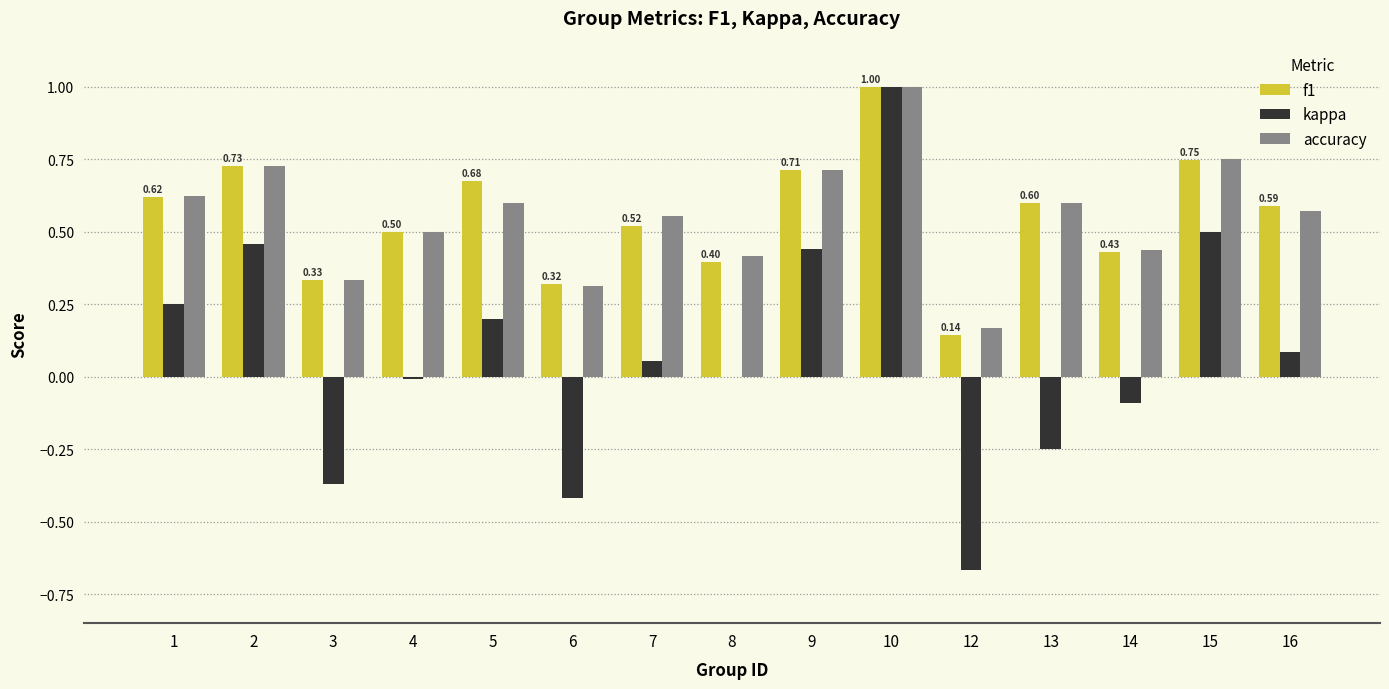

What is the sum of all accuracy values?

8.3